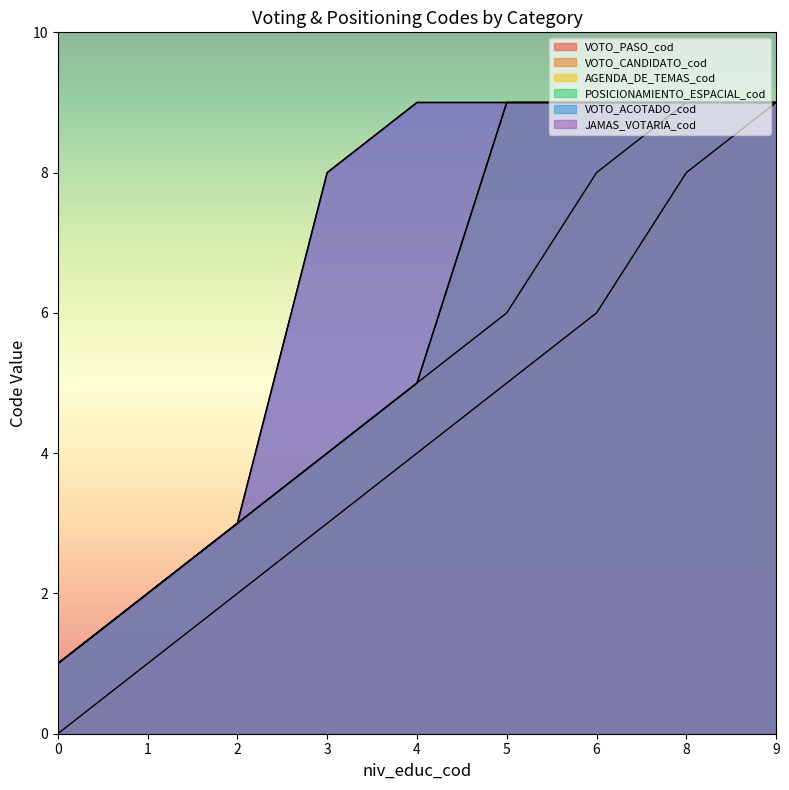

Count the VOTO_ACOTADO_cod values in the range 3 to 9.

7